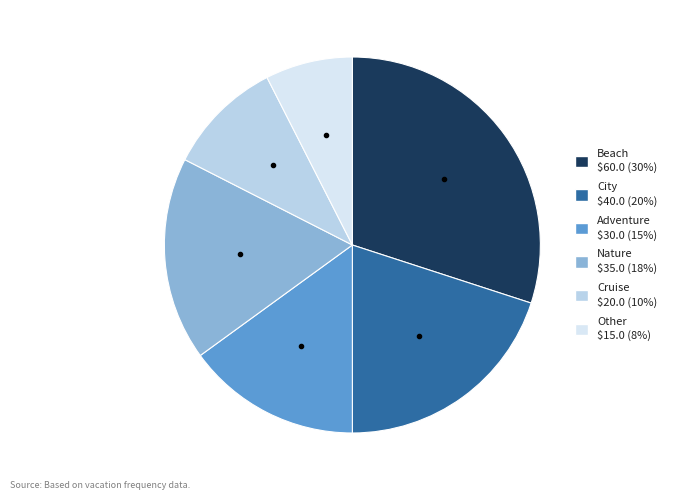

What is the ratio of the value at Adventure to the value at Other?

2.0